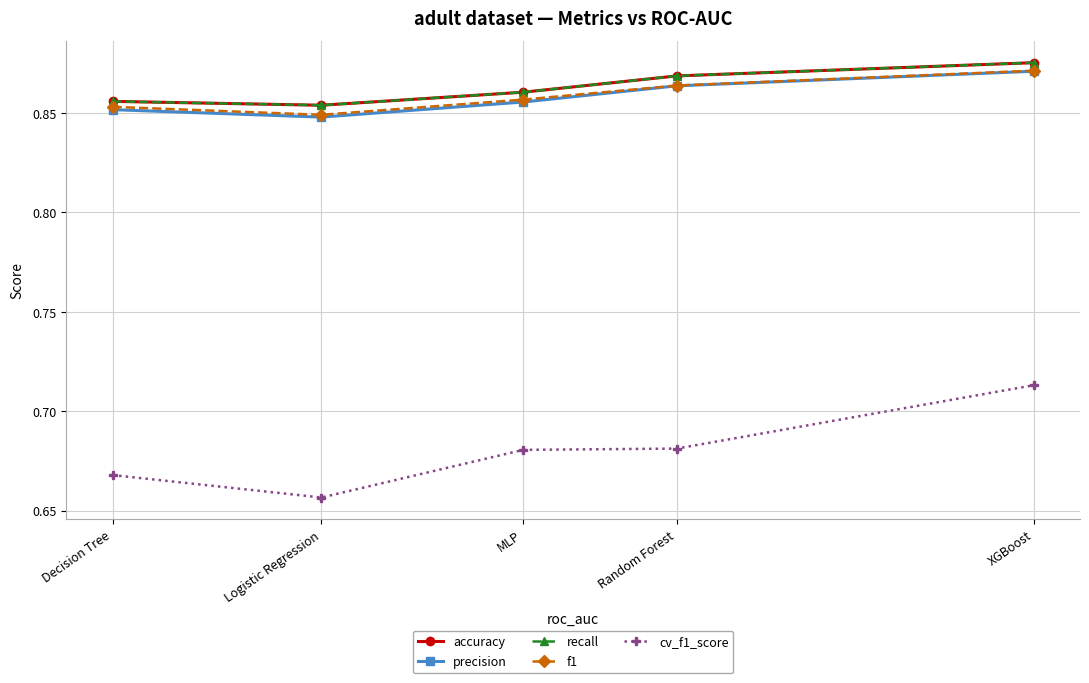

Which series has the largest total across all categories?

accuracy